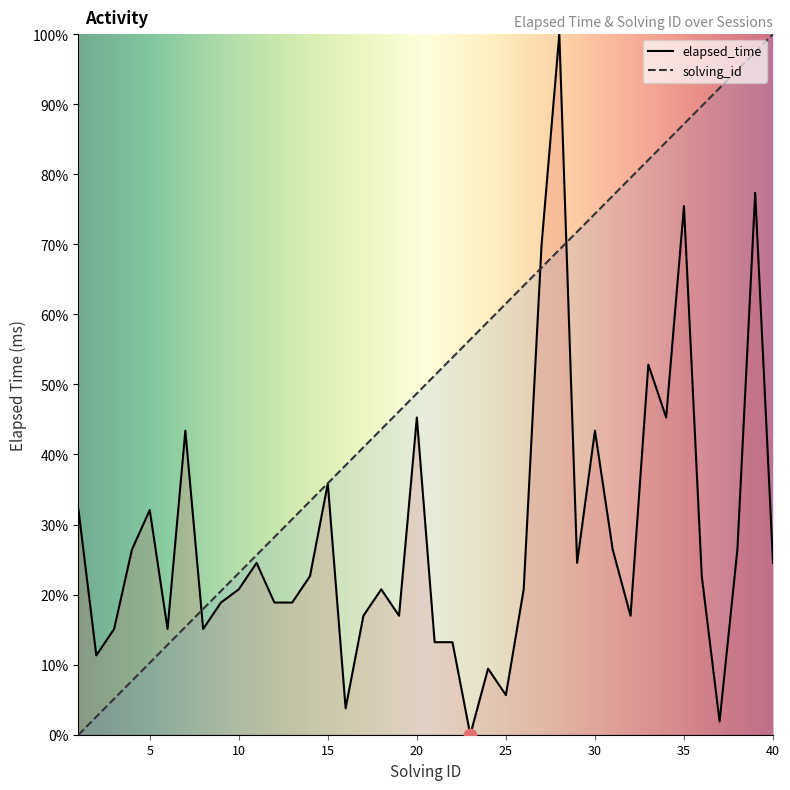

Which series has the widest spread of Y values?

elapsed_time